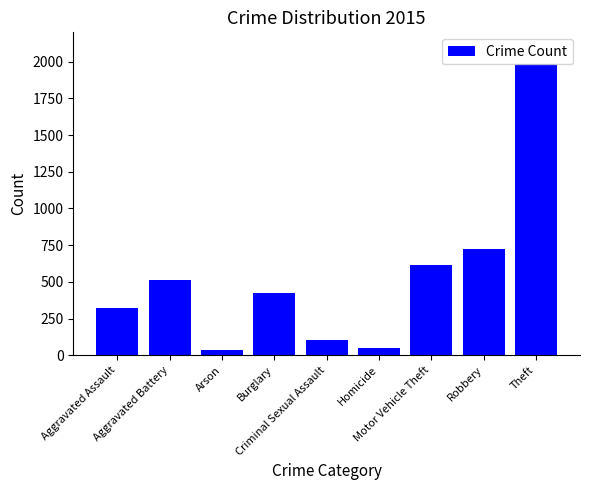

Reading left to right, list all the values displayed in this chart.

323	515	35	422	105	50	614	726	1981